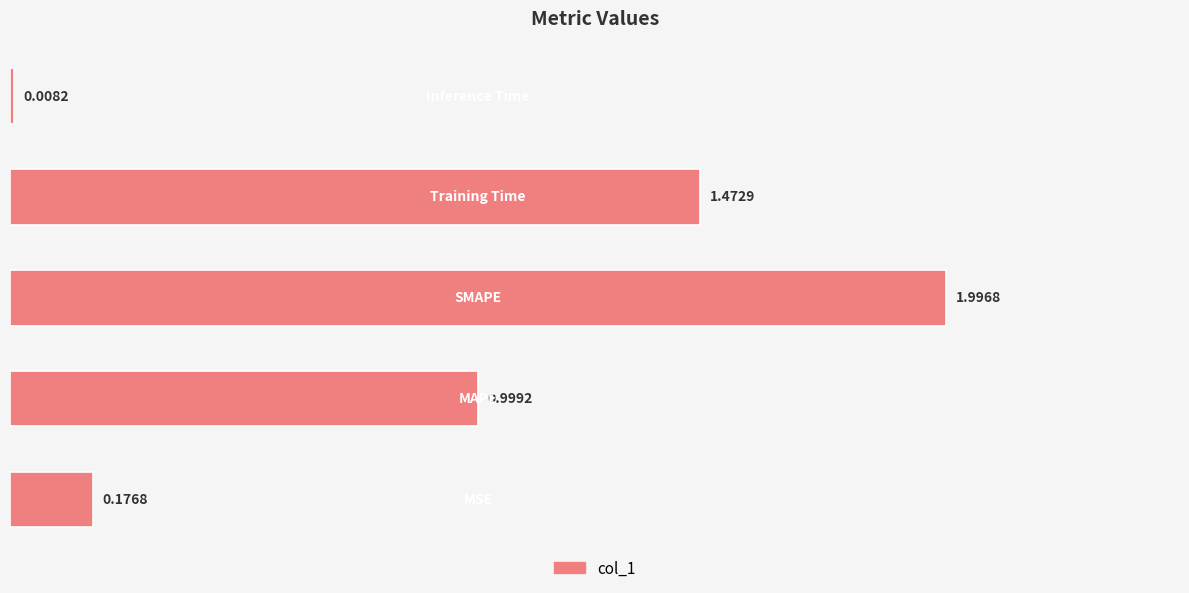

What is the difference between the maximum and minimum values?

2.0